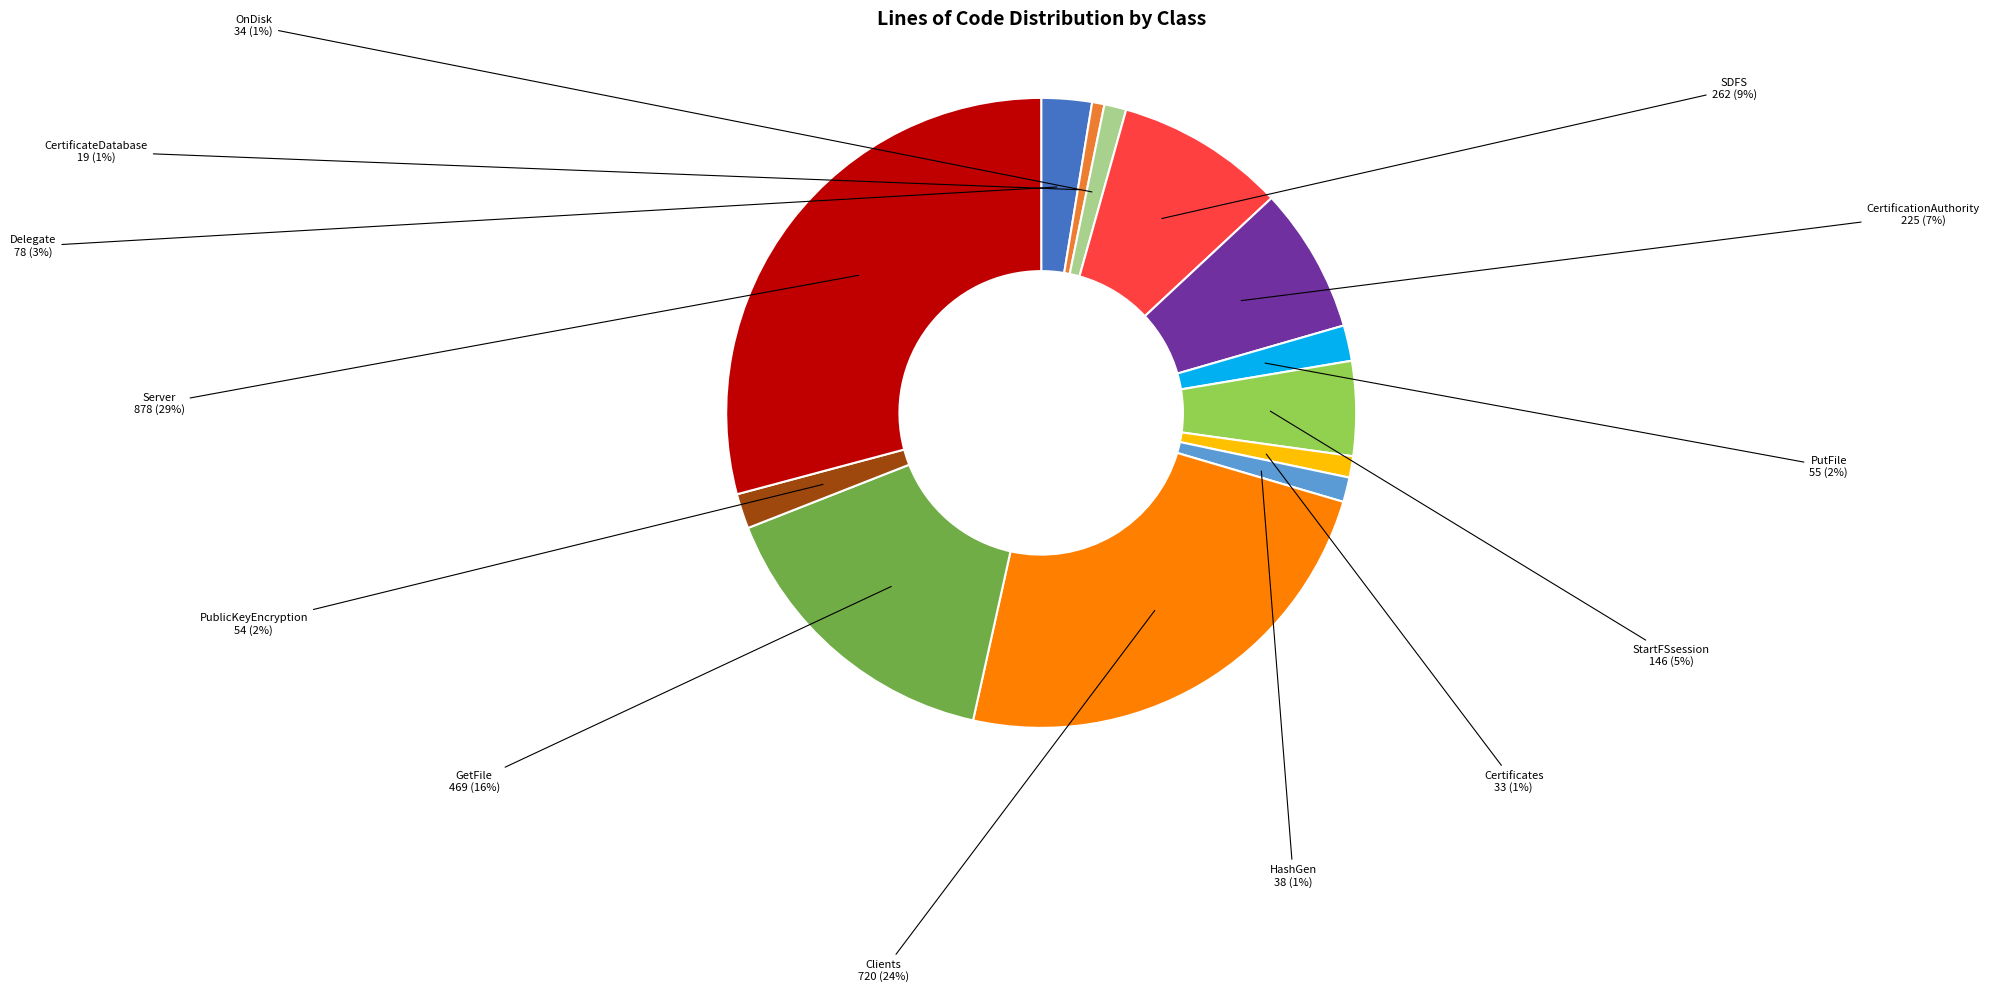

To the nearest percent, what is the difference between the PublicKeyEncryption and CertificateDatabase slice percentages?

1%